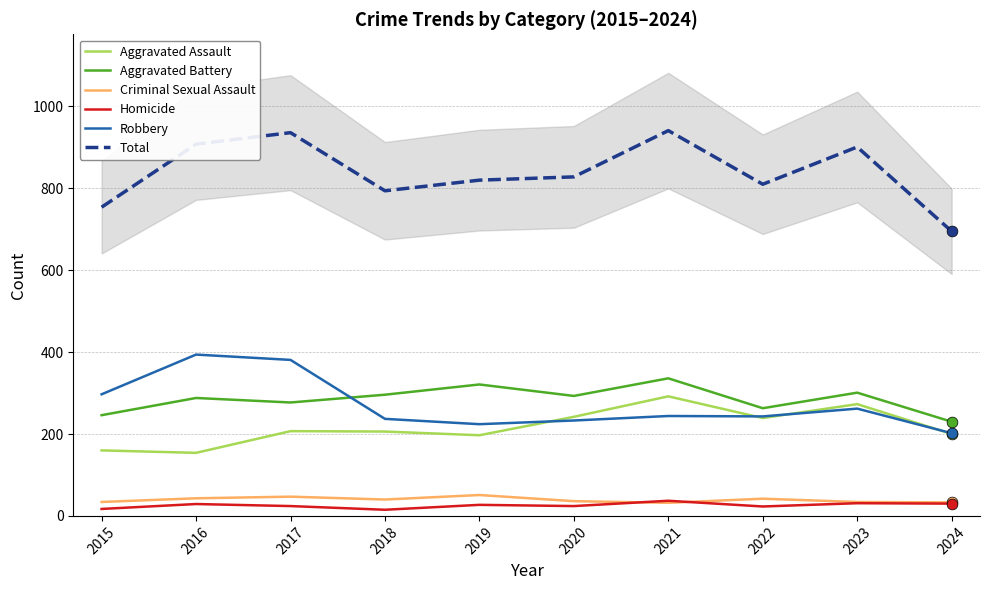

Is the value of Total at 2024 greater than the value of Robbery at 2015?

Yes